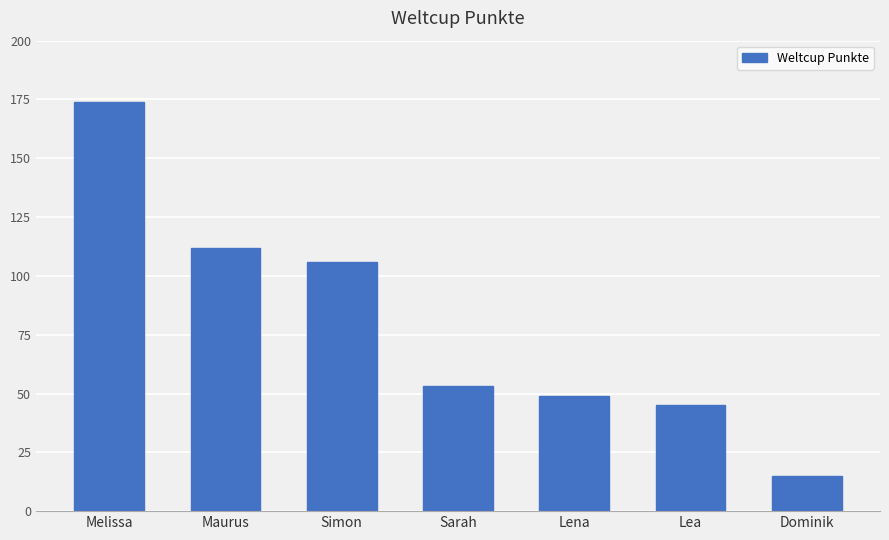

Rank the categories by value from highest to lowest.

Melissa, Maurus, Simon, Sarah, Lena, Lea, Dominik